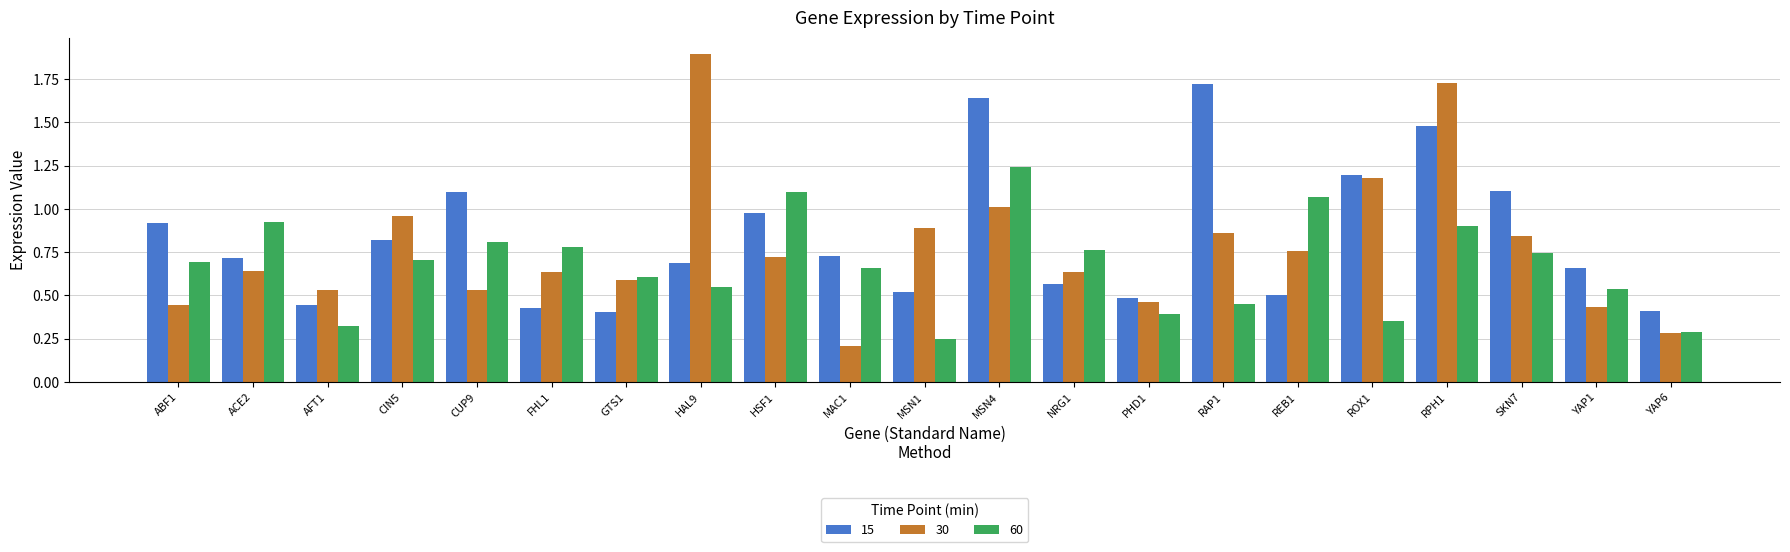

Which series has the widest spread of values?

30